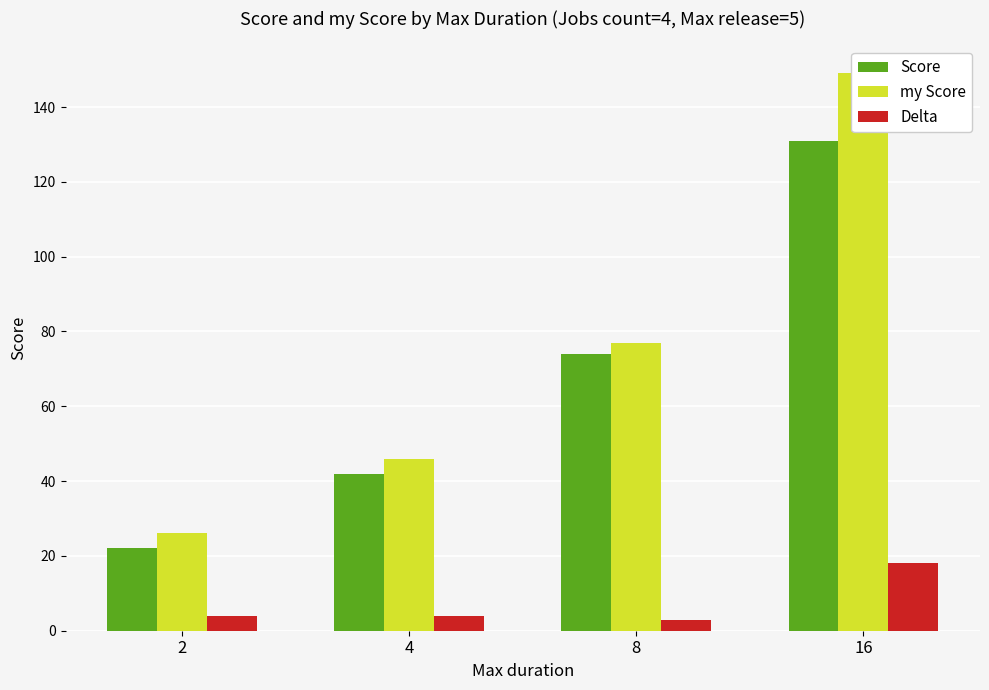

What are all the series names shown in the legend?

Score, my Score, Delta